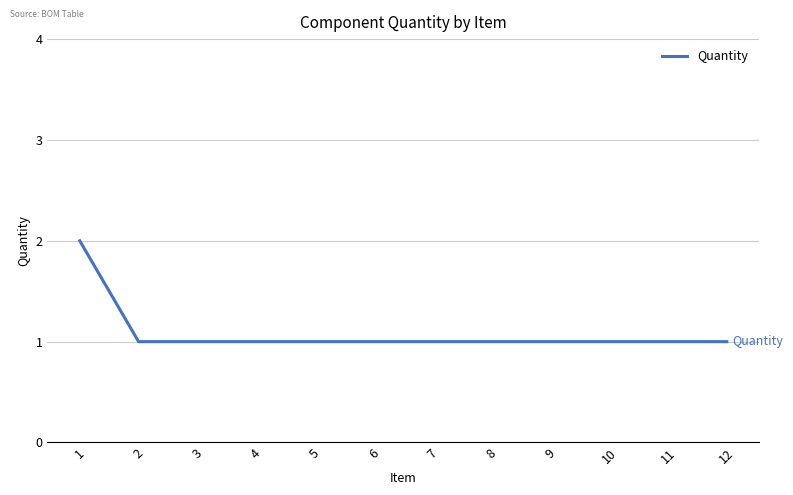

Approximately how many times larger is the value at 5 compared to 10?

1.0